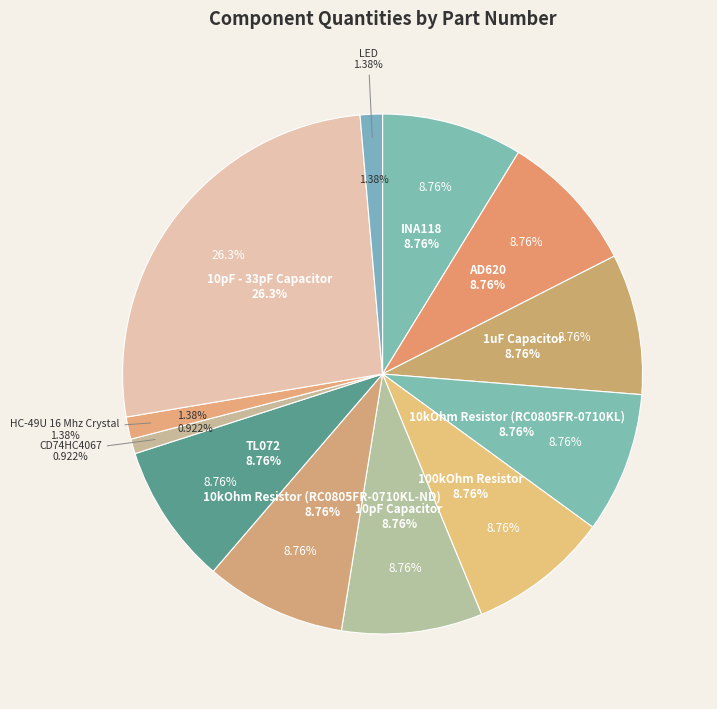

True or false: TL072 accounts for 9% of the total.

True